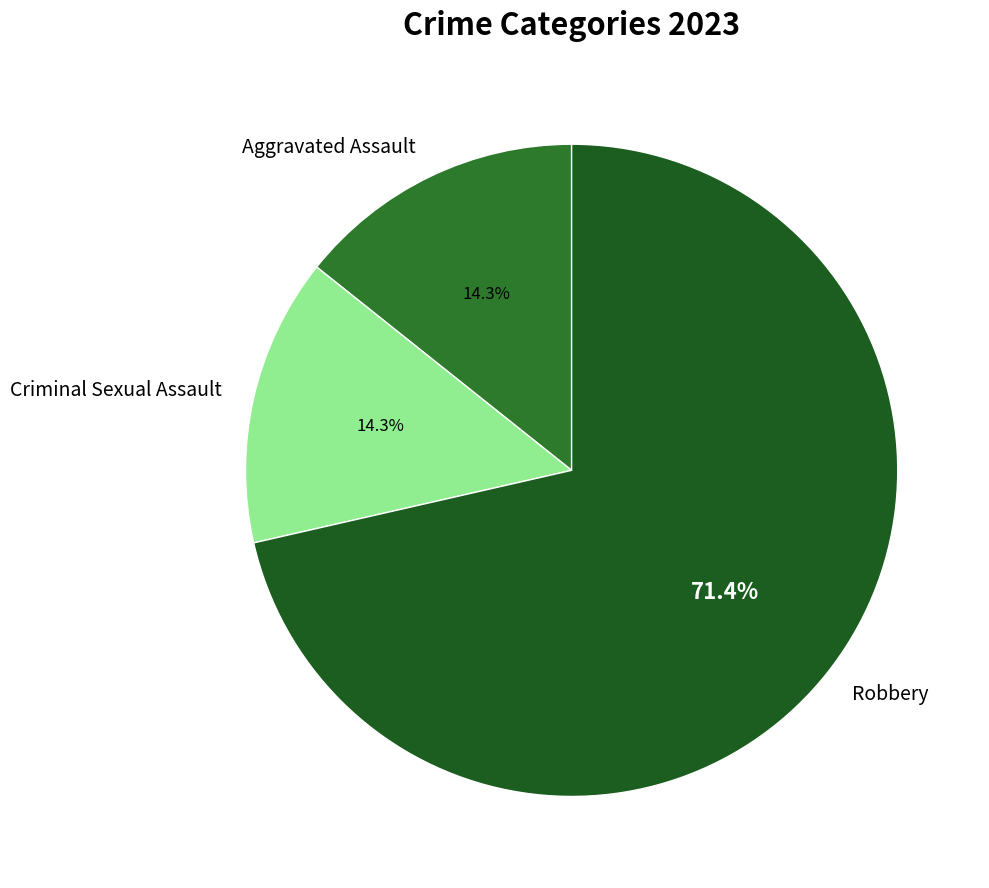

Is there a majority slice in this chart?

Yes